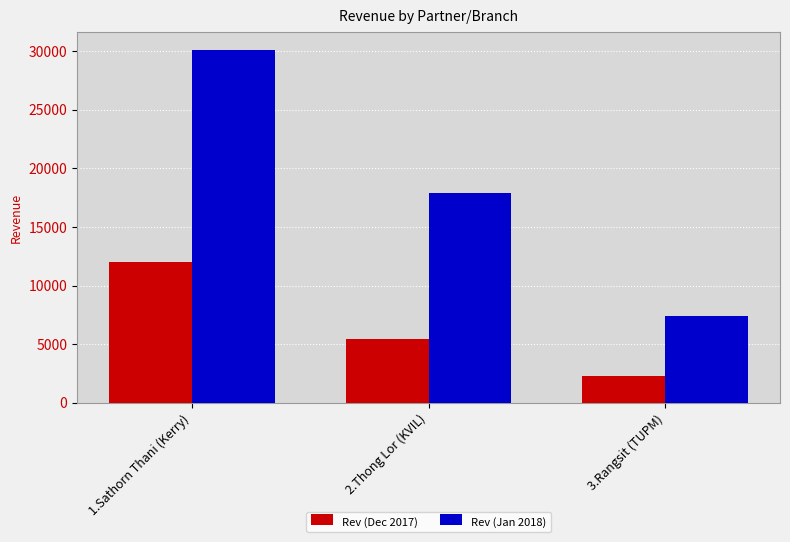

How many bars are there in total?

6